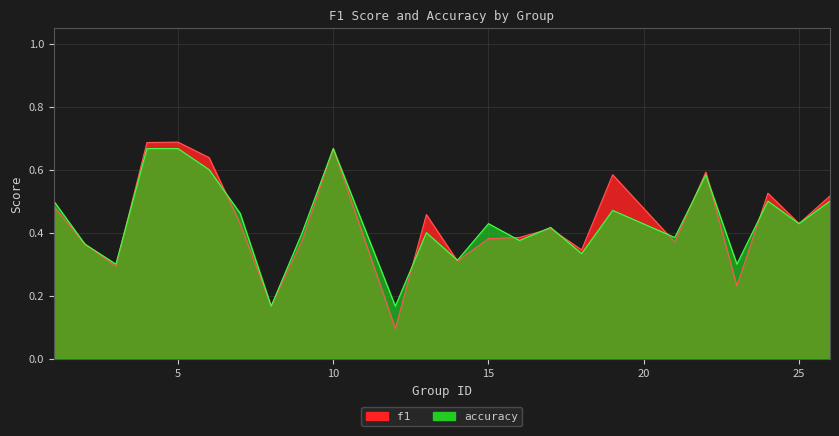

What is the total value across all series at 19?

1.1